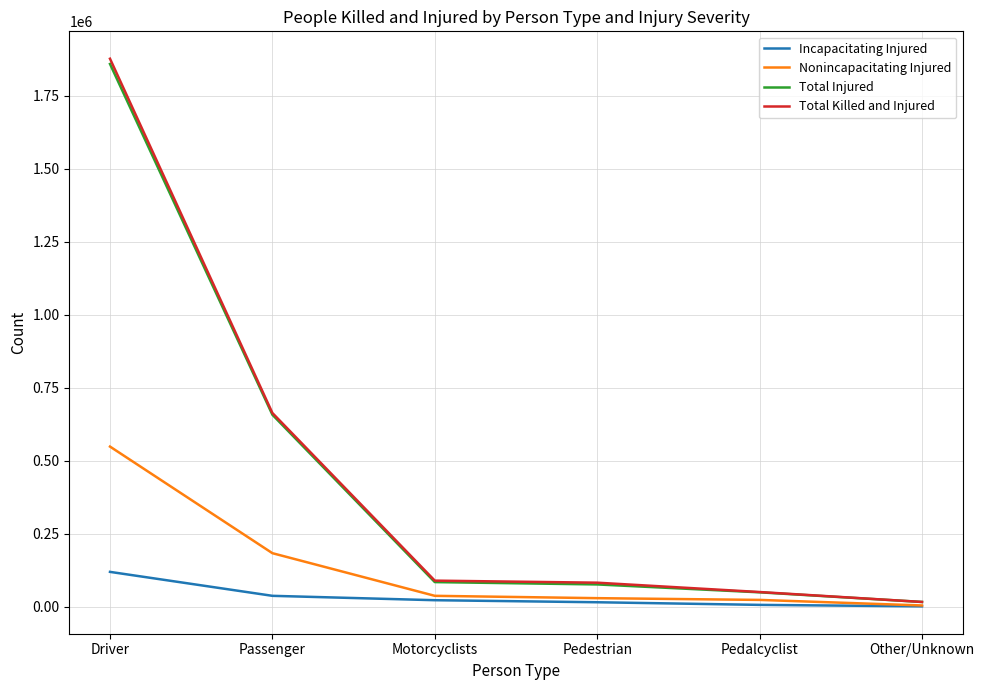

At which label does Incapacitating Injured reach its peak?

Driver